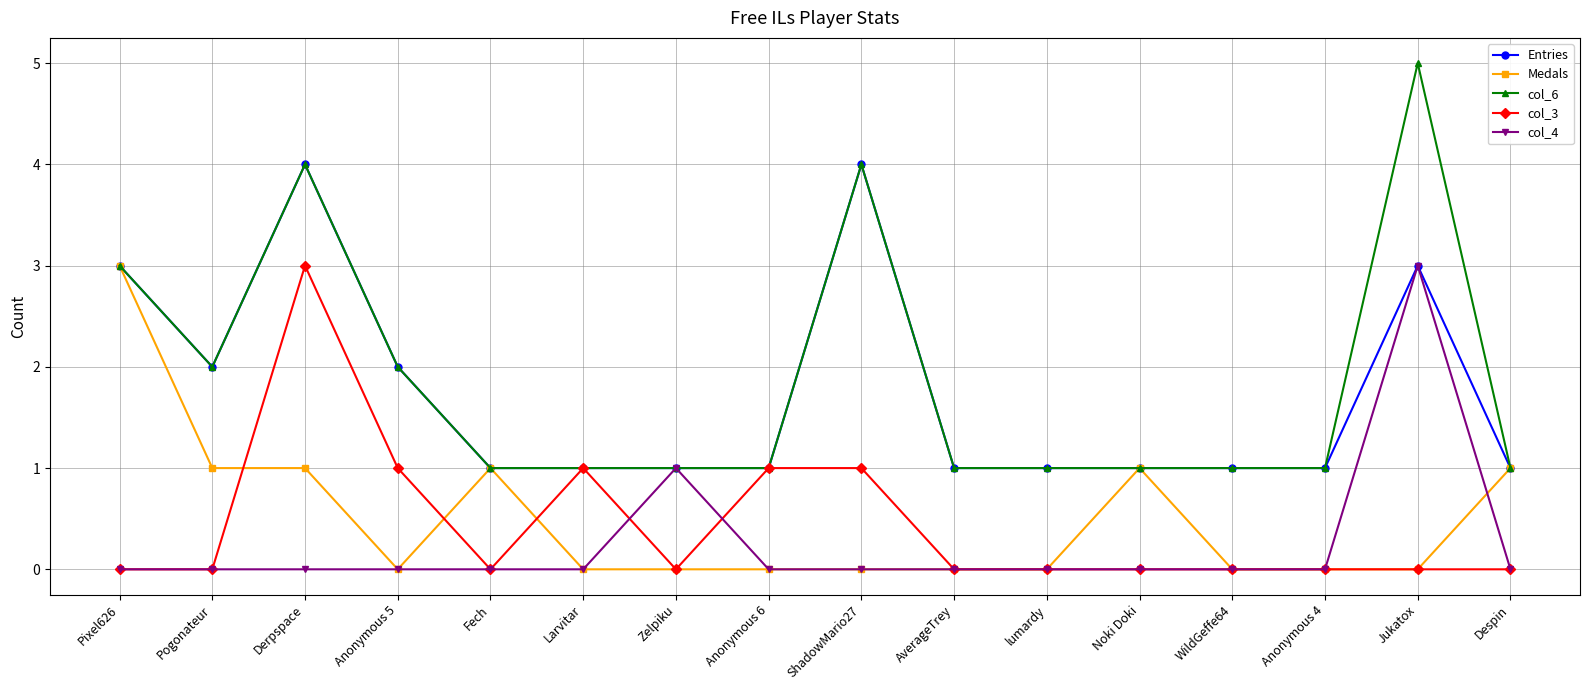

Reading right to left, what are all the values shown in this chart?

Entries: 1	3	1	1	1	1	1	4	1	1	1	1	2	4	2	3
Medals: 1	0	0	0	1	0	0	0	0	0	0	1	0	1	1	3
col_6: 1	5	1	1	1	1	1	4	1	1	1	1	2	4	2	3
col_3: 0	0	0	0	0	0	0	1	1	0	1	0	1	3	0	0
col_4: 0	3	0	0	0	0	0	0	0	1	0	0	0	0	0	0